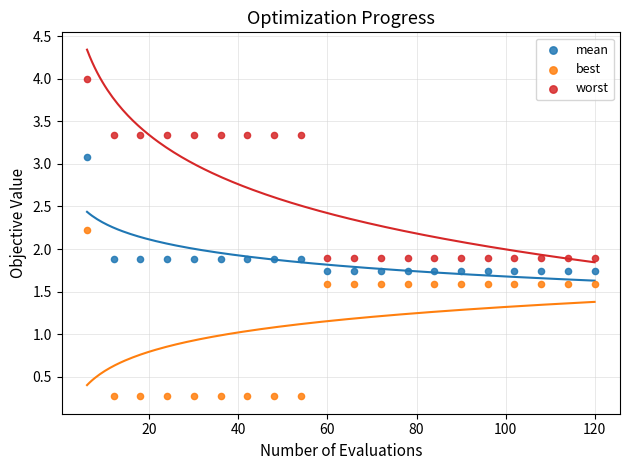

Which series contains the lowest Y value?

best